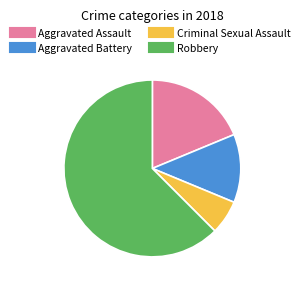

Between Robbery and Aggravated Assault, which is larger?

Robbery